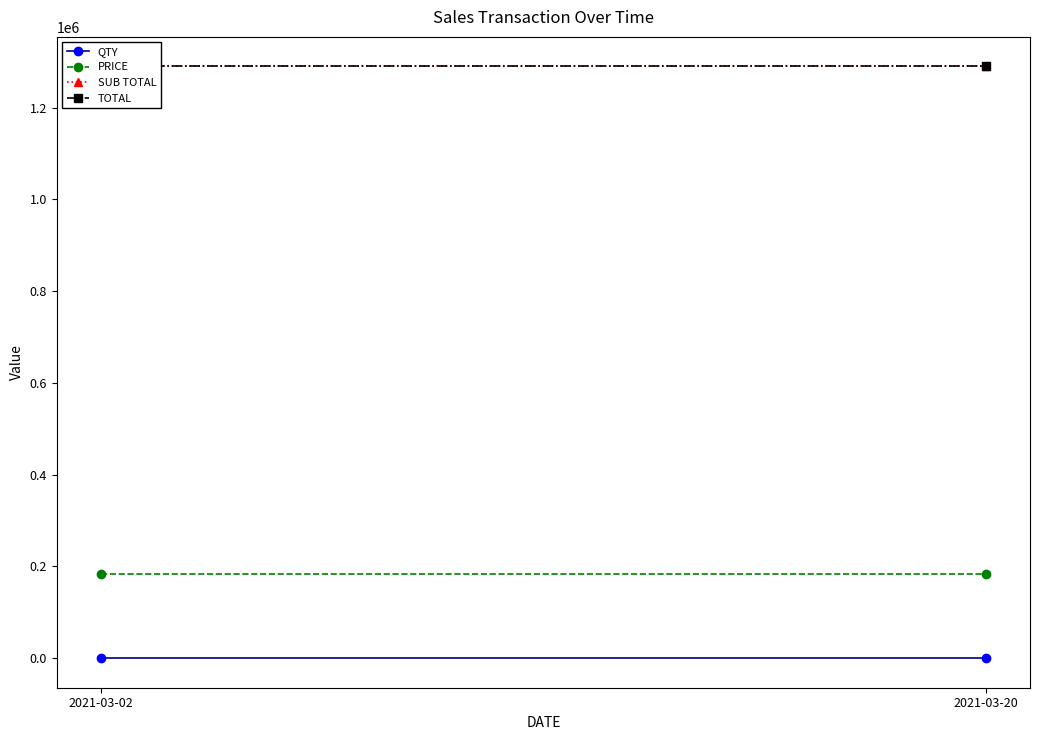

Reading left to right, transcribe all the data shown in this chart.

QTY: 7.0	7.0
PRICE: 184286.3	184286.3
SUB TOTAL: 1290004.1	1290004.1
TOTAL: 1290004.1	1290004.1